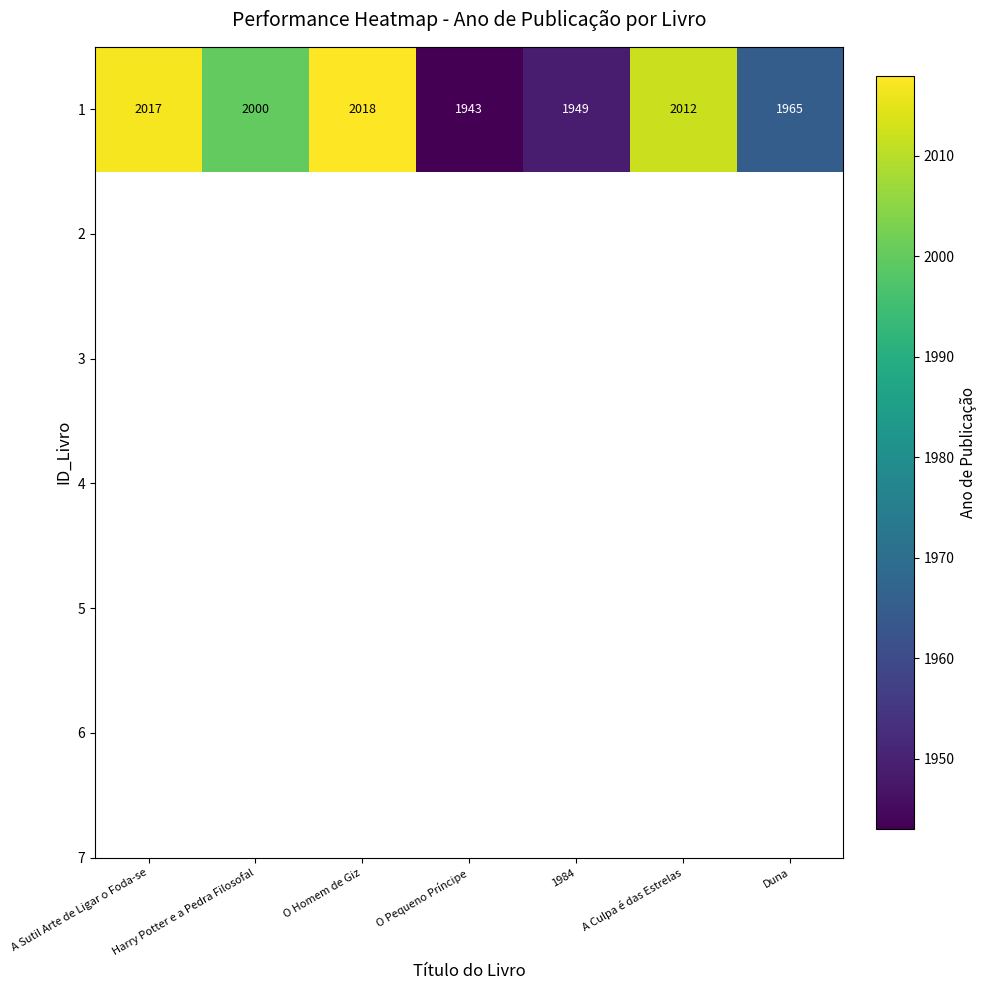

Rank the categories by value from lowest to highest.

O Pequeno Príncipe, 1984, Duna, Harry Potter e a Pedra Filosofal, A Culpa é das Estrelas, A Sutil Arte de Ligar o Foda-se, O Homem de Giz